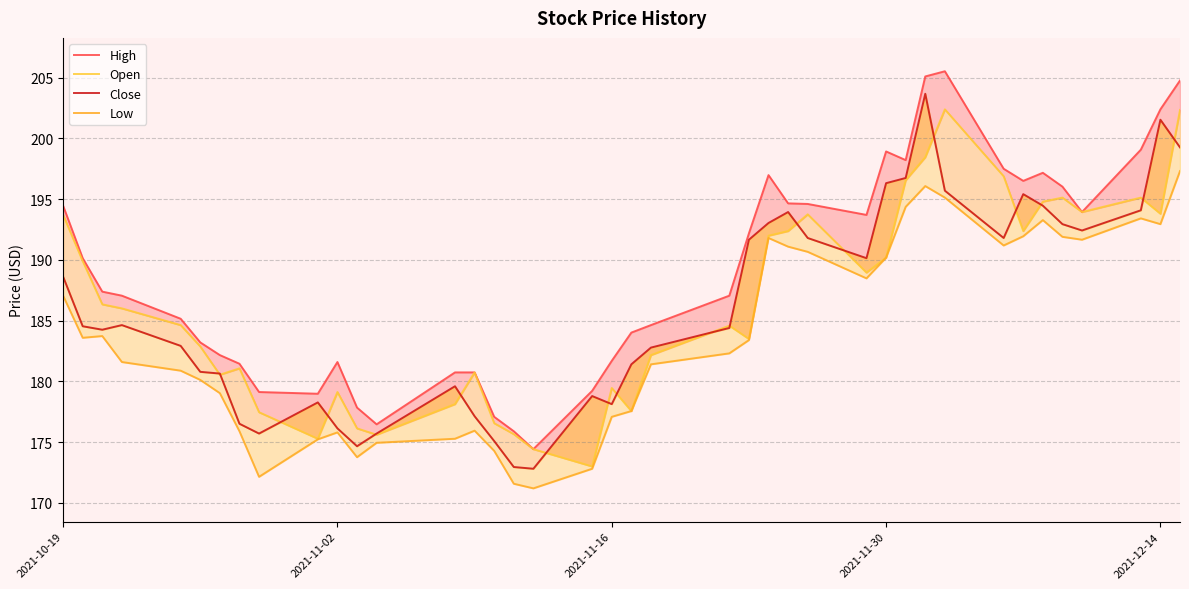

Which series has the widest spread of values?

High